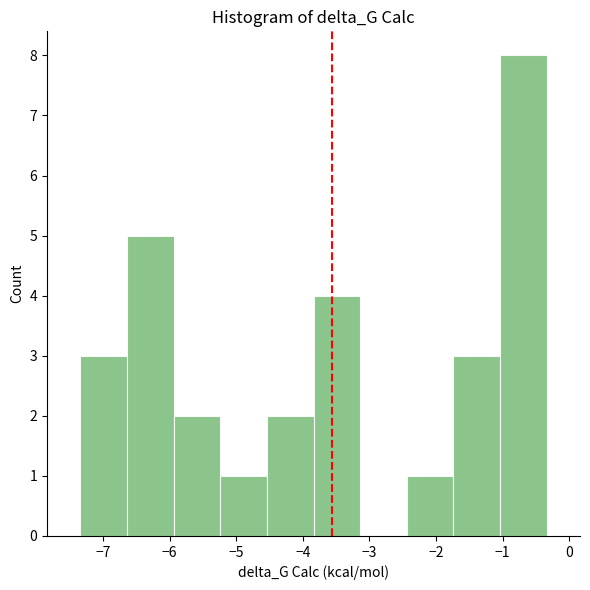

Reading left to right, transcribe this chart: for each bar, give the range it covers on the x-axis and its height. Neither the bar edges nor the heights are printed on the chart, so give them approximately, as read against the axes.

-7.34 to -6.64: 3
-6.64 to -5.94: 5
-5.94 to -5.24: 2
-5.24 to -4.54: 1
-4.54 to -3.84: 2
-3.84 to -3.14: 4
-3.14 to -2.44: 0
-2.44 to -1.74: 1
-1.74 to -1.04: 3
-1.04 to -0.34: 8